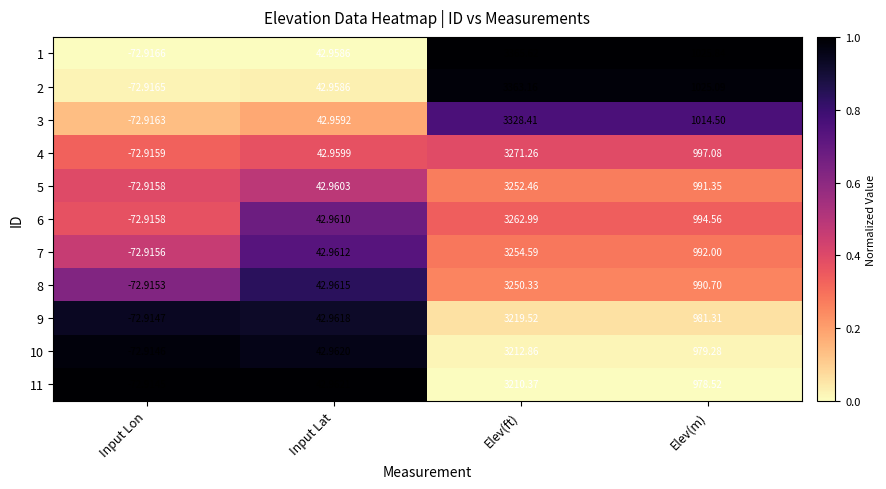

How many series are shown in this chart?

11